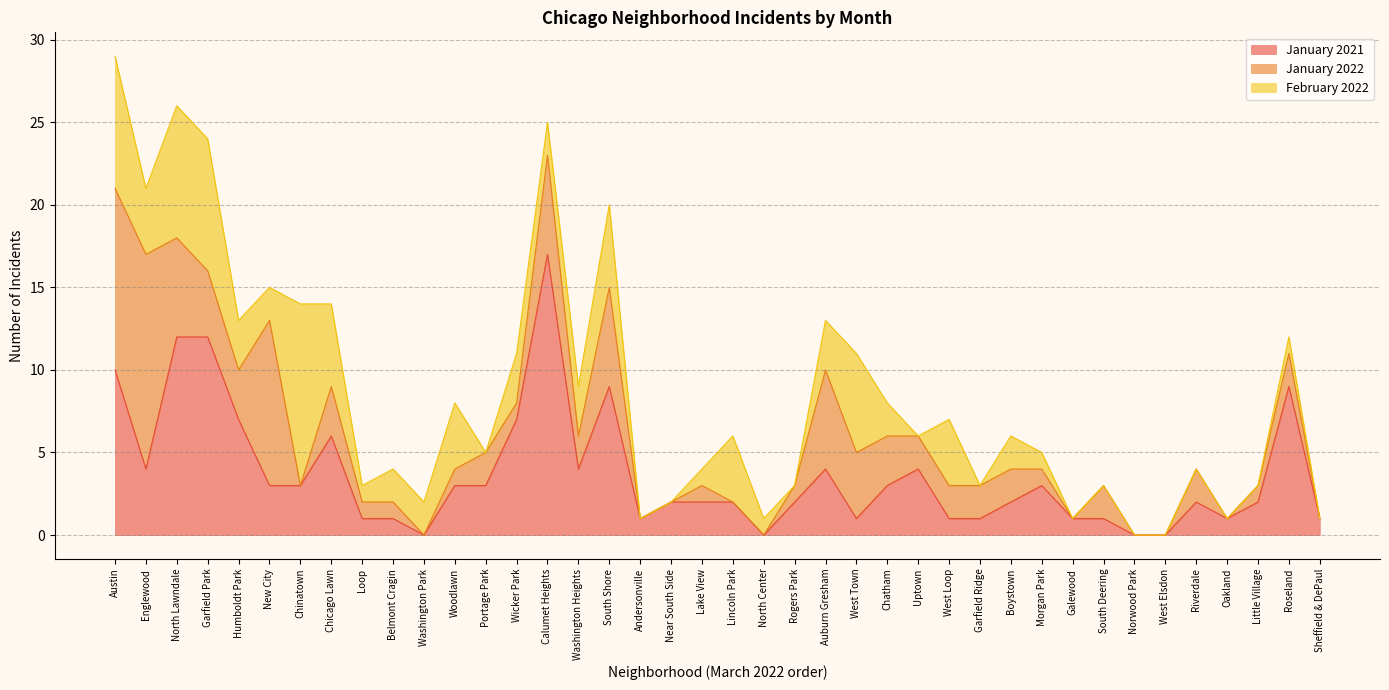

What is the total value across all series at Garfield Ridge?

3